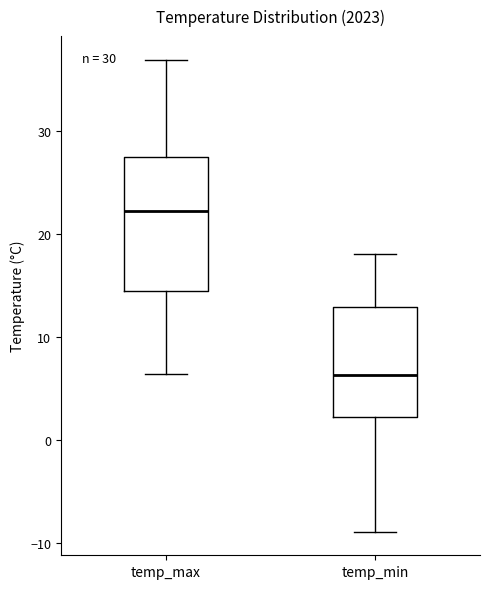

Which box is the tallest, from its lower edge to its upper edge?

temp_max